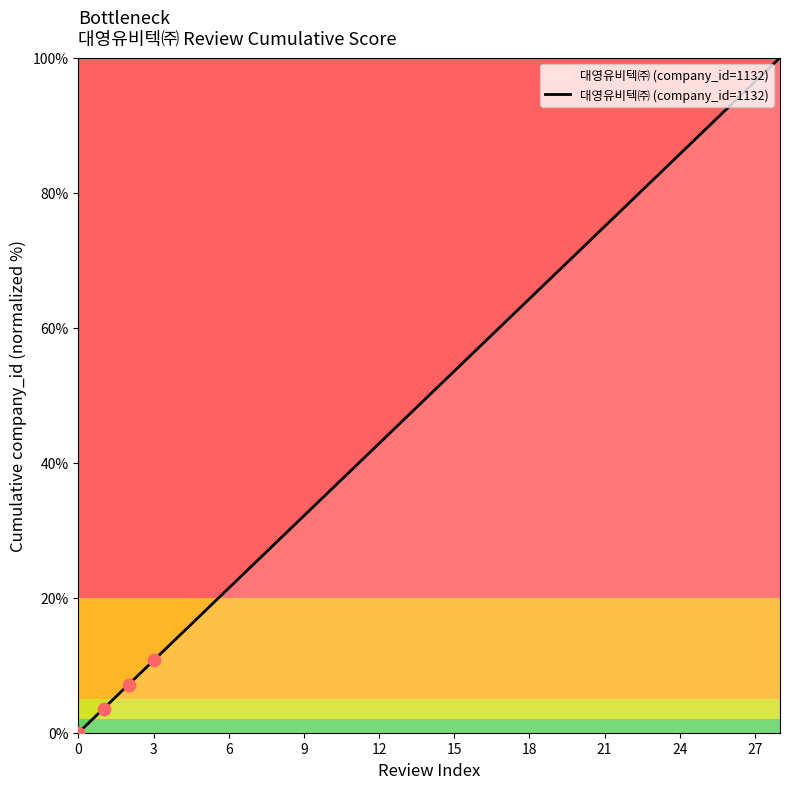

What is the difference between the maximum and minimum values?

100.0